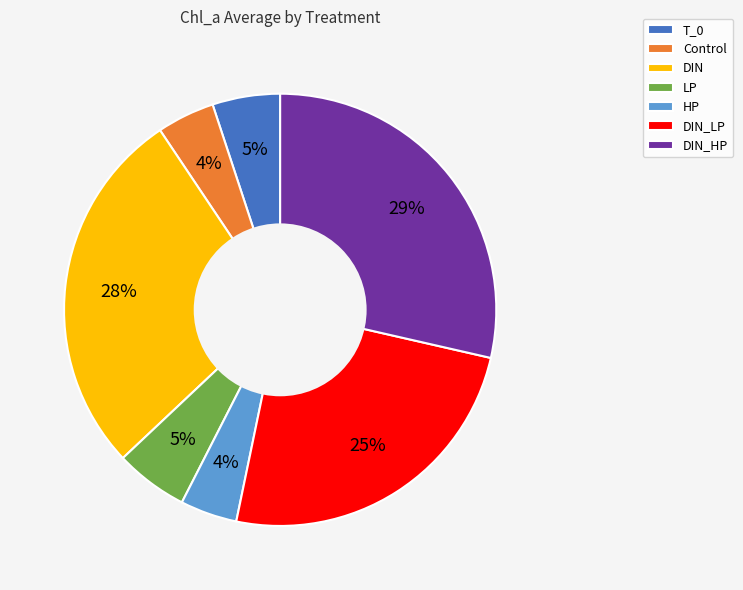

What percentage is the HP slice, to the nearest percent?

4%